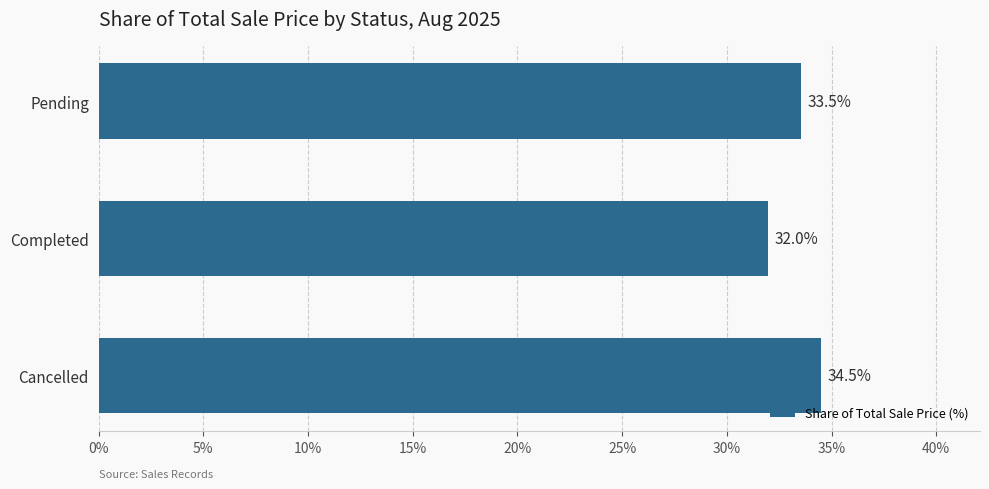

What is the greatest value displayed?

34.5